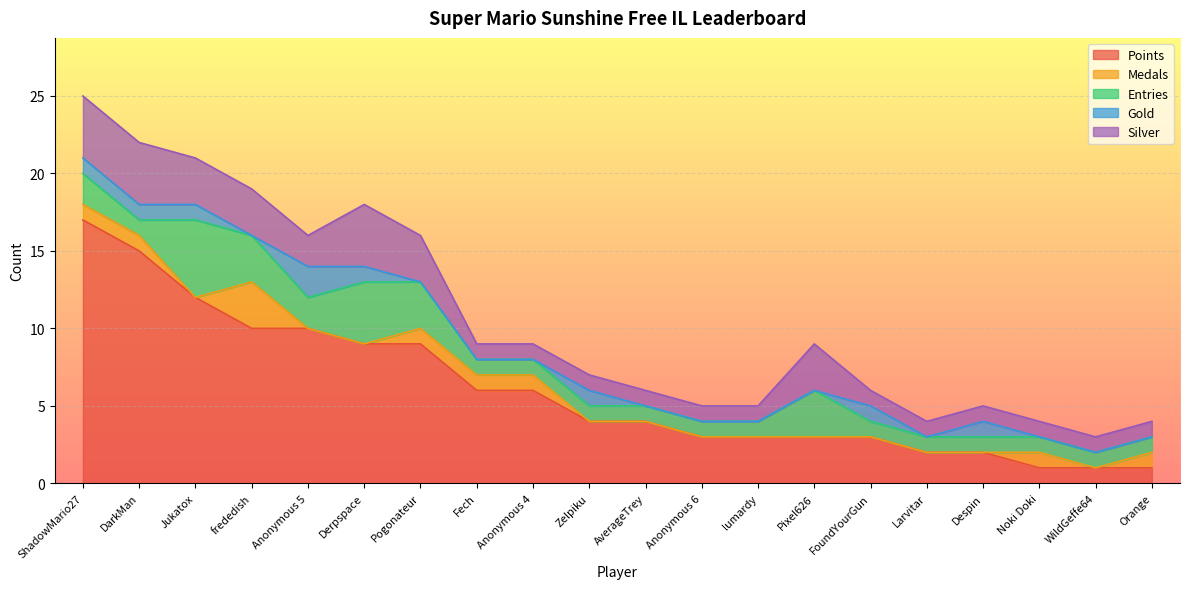

Reading left to right, transcribe all the data shown in this chart.

Points: ShadowMario27=17	DarkMan=15	Jukatox=12	frededish=10	Anonymous 5=10	Derpspace=9	Pogonateur=9	Fech=6	Anonymous 4=6	Zelpiku=4	AverageTrey=4	Anonymous 6=3	lumardy=3	Pixel626=3	FoundYourGun=3	Larvitar=2	Despin=2	Noki Doki=1	WildGeffe64=1	Orange=1
Medals: ShadowMario27=1	DarkMan=1	Jukatox=0	frededish=3	Anonymous 5=0	Derpspace=0	Pogonateur=1	Fech=1	Anonymous 4=1	Zelpiku=0	AverageTrey=0	Anonymous 6=0	lumardy=0	Pixel626=0	FoundYourGun=0	Larvitar=0	Despin=0	Noki Doki=1	WildGeffe64=0	Orange=1
Entries: ShadowMario27=2	DarkMan=1	Jukatox=5	frededish=3	Anonymous 5=2	Derpspace=4	Pogonateur=3	Fech=1	Anonymous 4=1	Zelpiku=1	AverageTrey=1	Anonymous 6=1	lumardy=1	Pixel626=3	FoundYourGun=1	Larvitar=1	Despin=1	Noki Doki=1	WildGeffe64=1	Orange=1
Gold: ShadowMario27=1	DarkMan=1	Jukatox=1	frededish=0	Anonymous 5=2	Derpspace=1	Pogonateur=0	Fech=0	Anonymous 4=0	Zelpiku=1	AverageTrey=0	Anonymous 6=0	lumardy=0	Pixel626=0	FoundYourGun=1	Larvitar=0	Despin=1	Noki Doki=0	WildGeffe64=0	Orange=0
Silver: ShadowMario27=4	DarkMan=4	Jukatox=3	frededish=3	Anonymous 5=2	Derpspace=4	Pogonateur=3	Fech=1	Anonymous 4=1	Zelpiku=1	AverageTrey=1	Anonymous 6=1	lumardy=1	Pixel626=3	FoundYourGun=1	Larvitar=1	Despin=1	Noki Doki=1	WildGeffe64=1	Orange=1